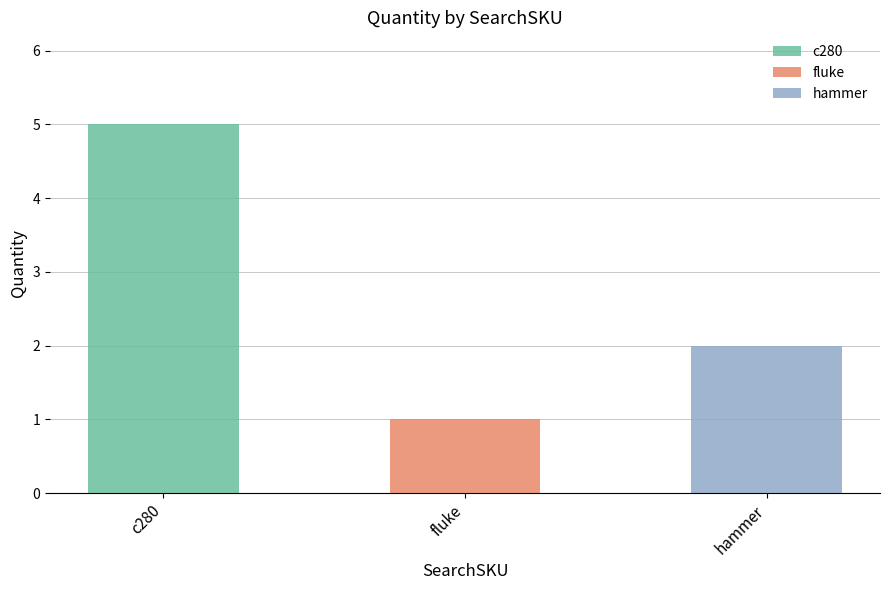

List the labels in order of value, smallest first.

fluke, hammer, c280